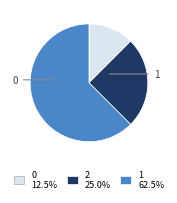

Is there any slice that represents more than half of the pie?

Yes